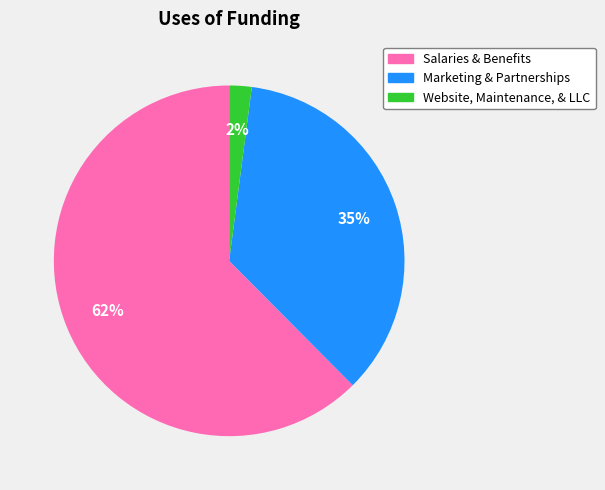

To the nearest percent, what is the difference between the Salaries & Benefits and Marketing & Partnerships slice percentages?

27%